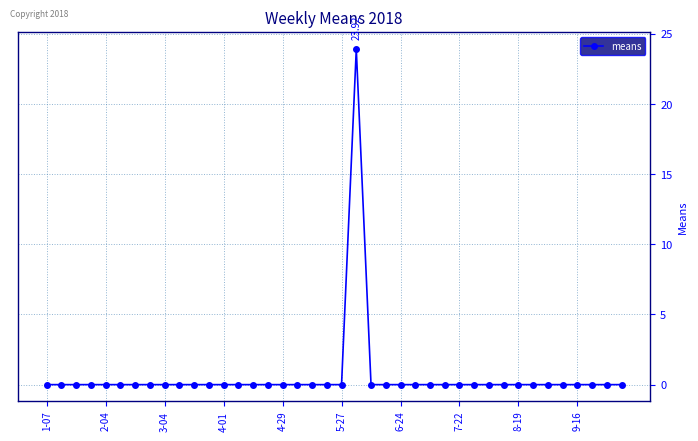

What is the average value?

0.6